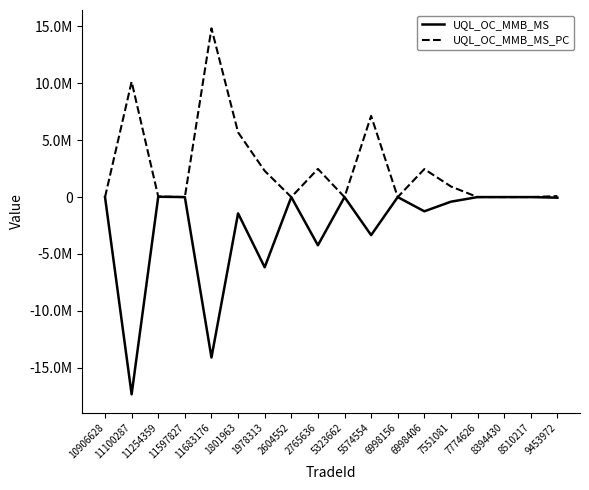

Where is UQL_OC_MMB_MS_PC nearest to the value 7419868?

5574554